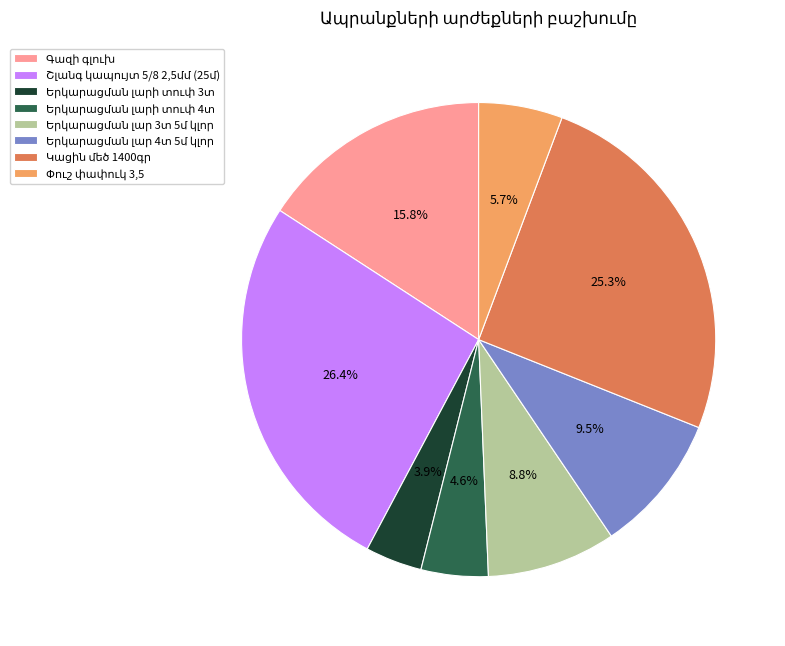

Is there a majority slice in this chart?

No